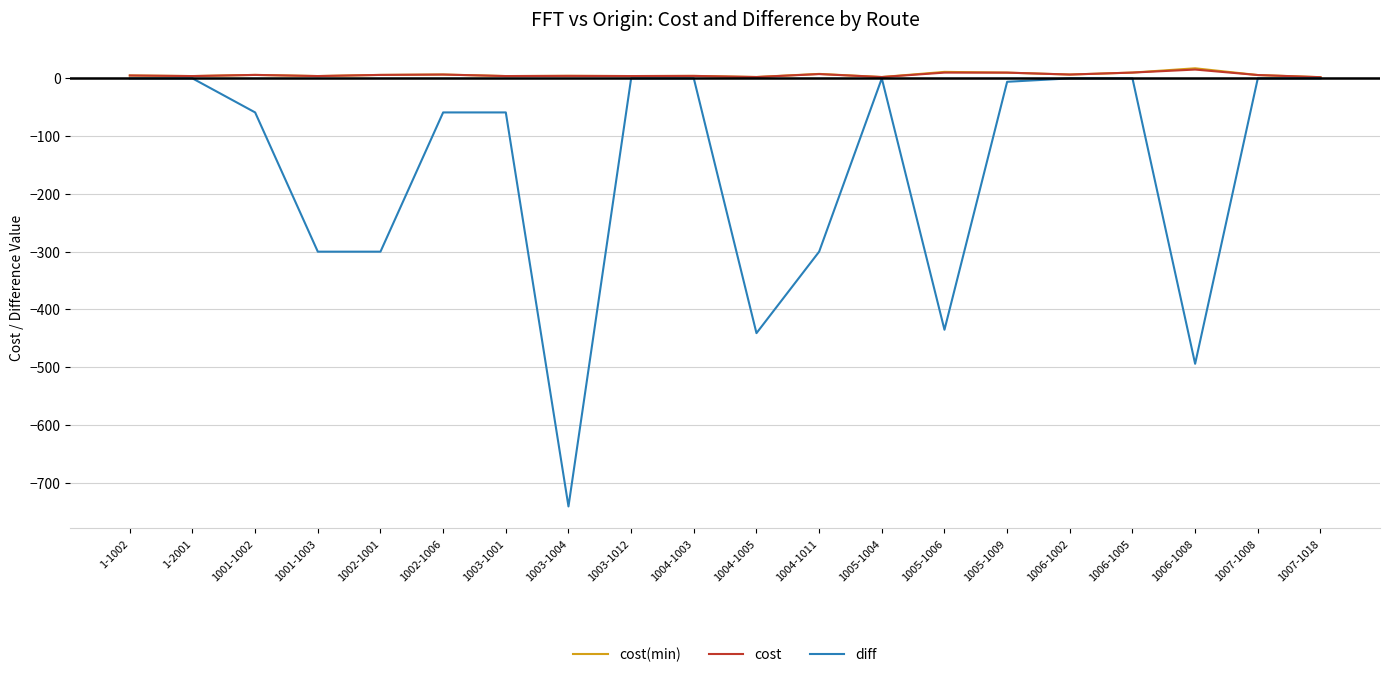

At which category does the chart reach its minimum across all series?

1003-1004